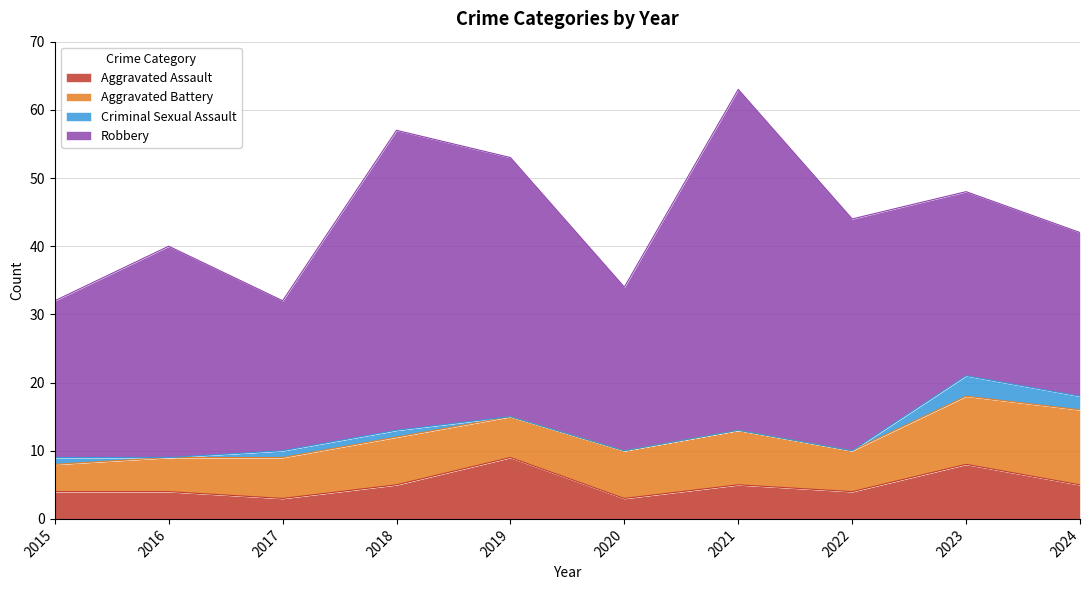

List the labels in order of Criminal Sexual Assault value, smallest first.

2016, 2019, 2020, 2021, 2022, 2015, 2017, 2018, 2024, 2023